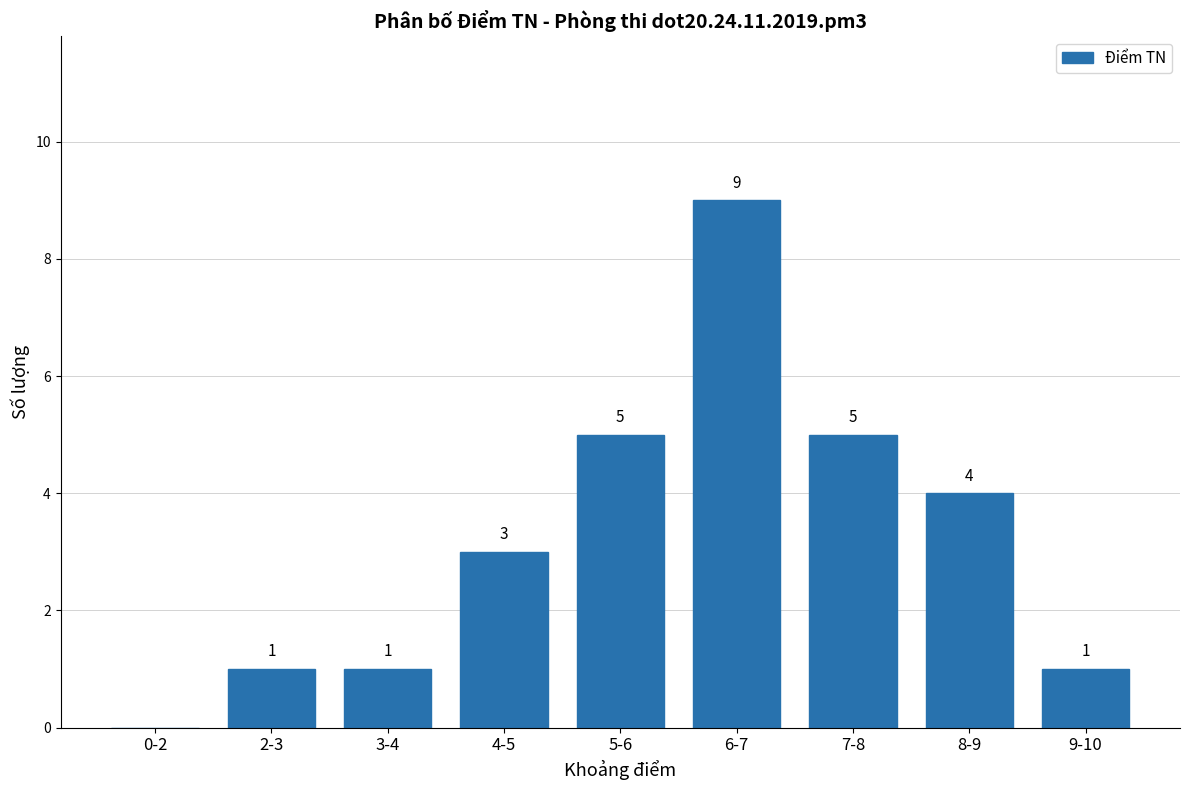

What is the sum of all values?

29